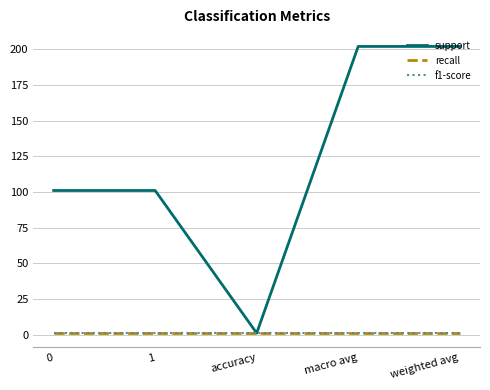

Does the chart display data point markers on the line(s)?

No